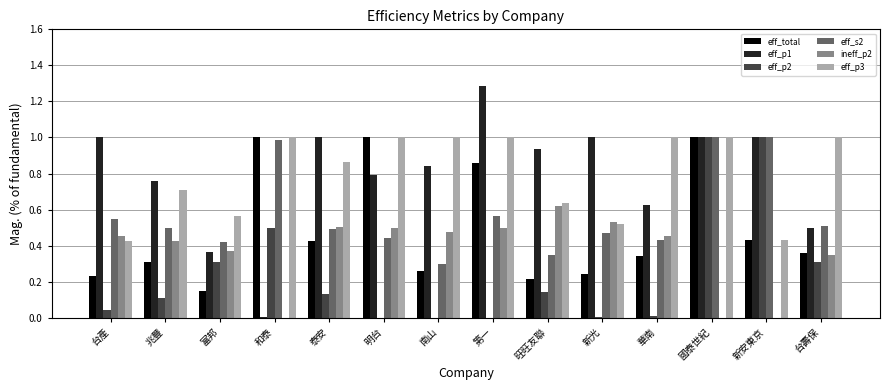

Count the number of data series in this chart.

6